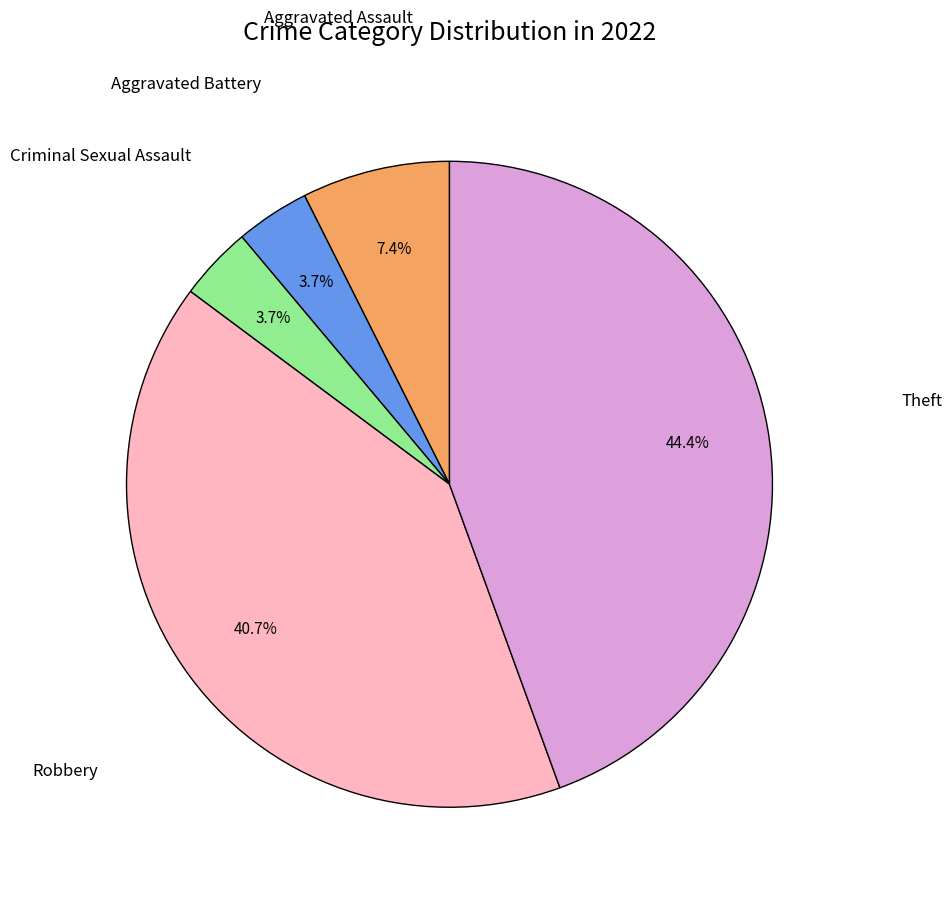

Is there a majority slice in this chart?

No